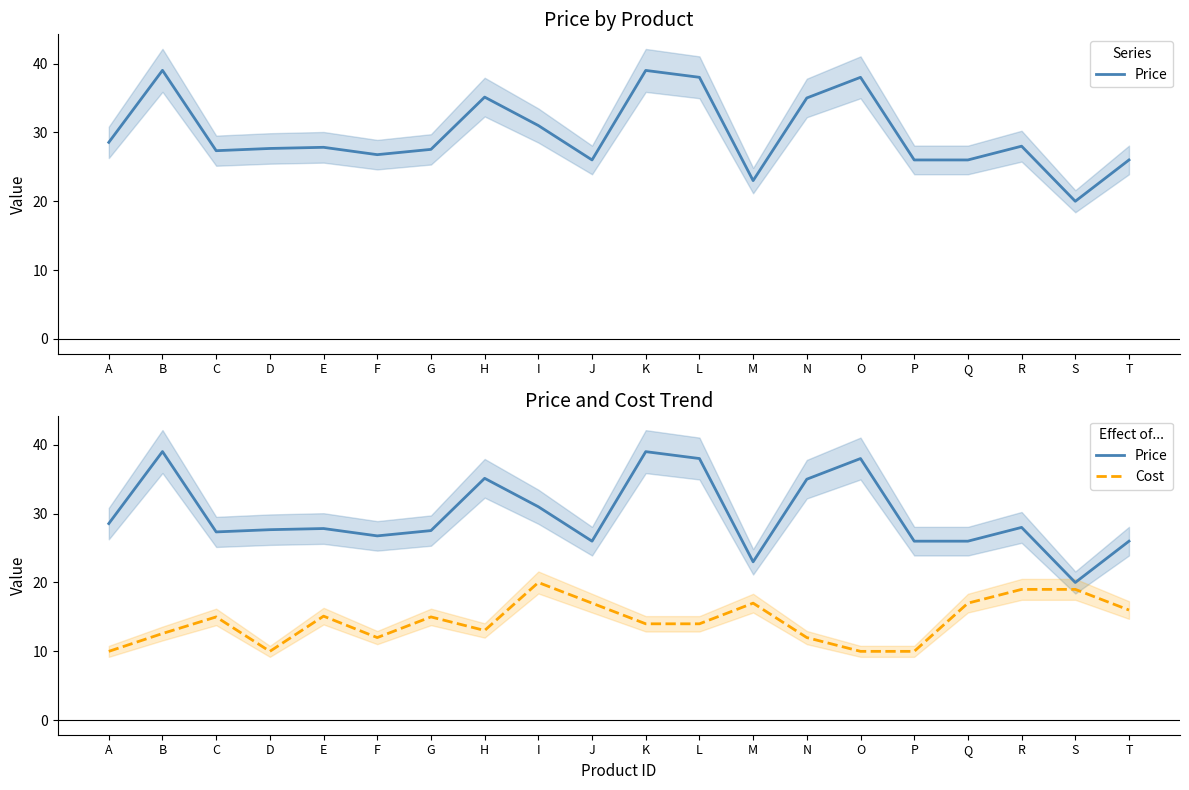

What is the greatest value displayed?

39.0